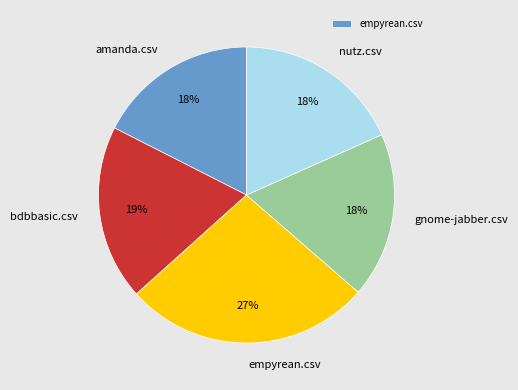

True or false: bdbbasic.csv accounts for 29% of the total.

False